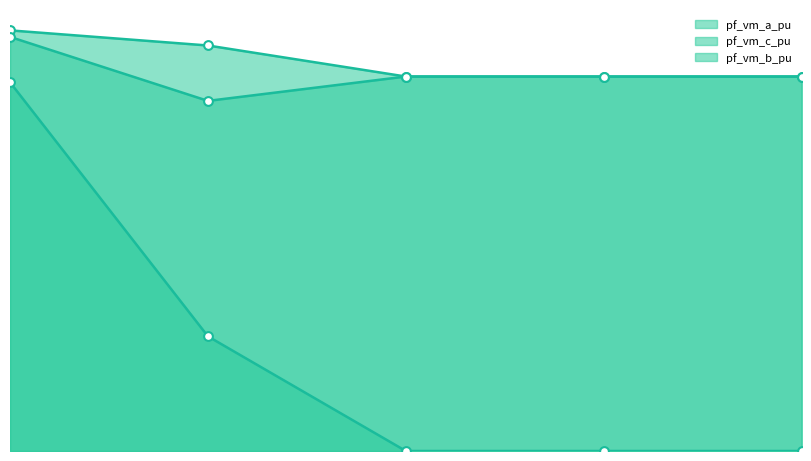

What are all the series names shown in the legend?

pf_vm_a_pu, pf_vm_c_pu, pf_vm_b_pu